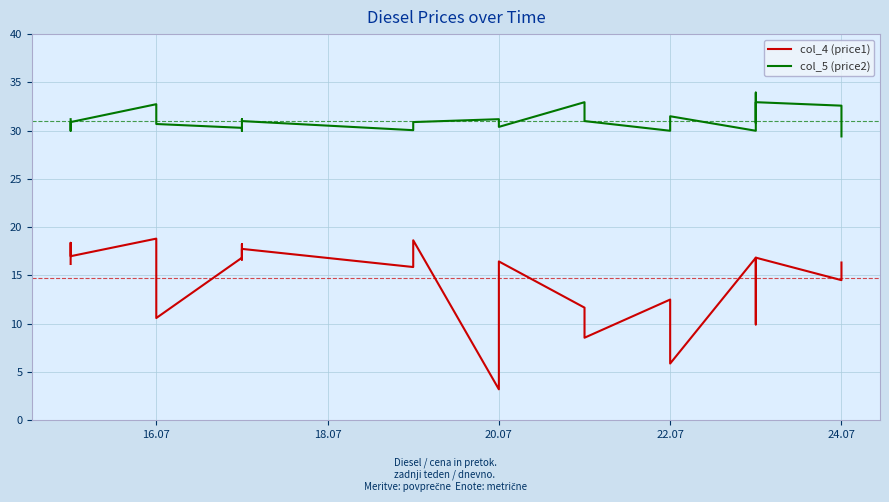

What is the approximate value of col_5 (price2) at 20.07?

30.4